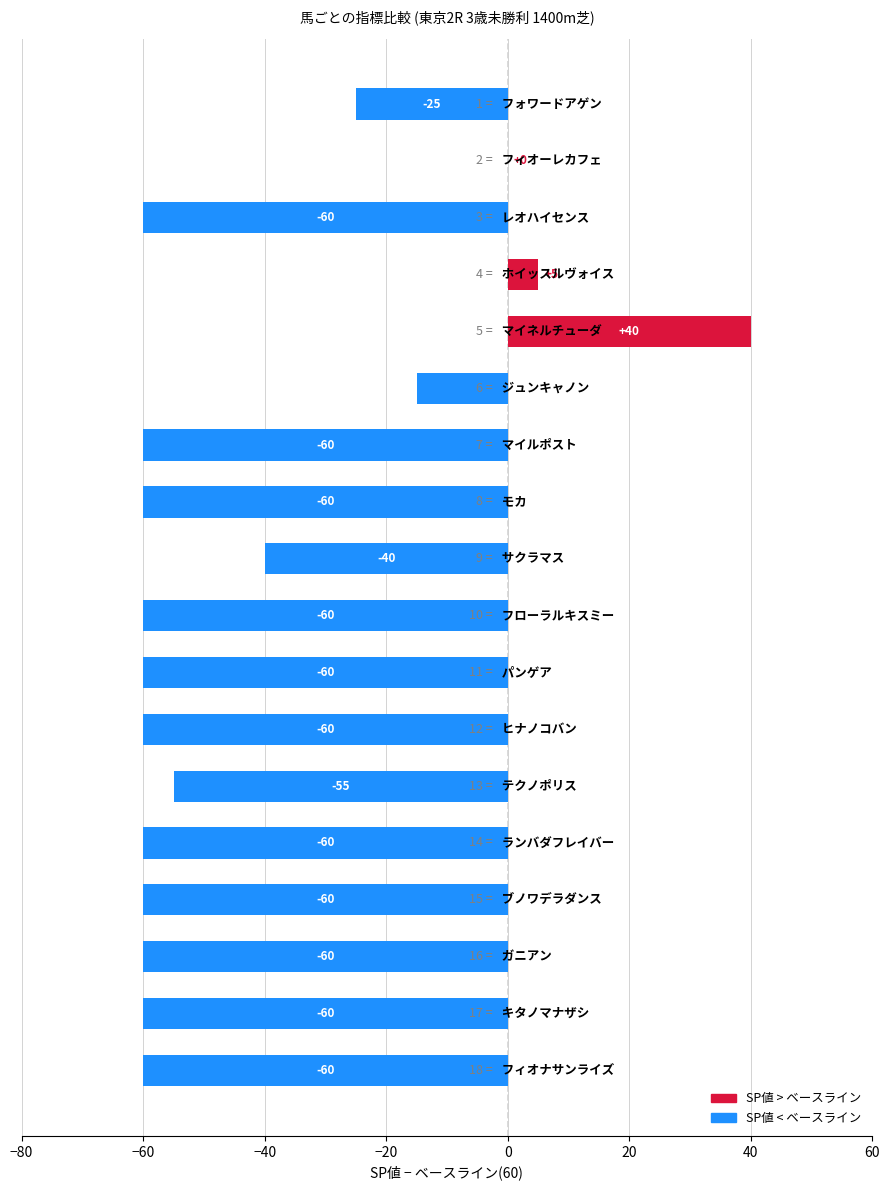

What is the maximum value shown in the chart?

40